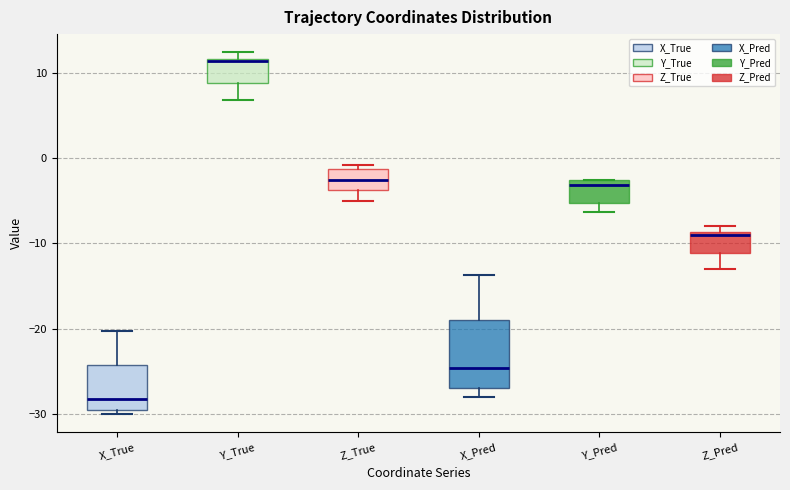

Comparing the boxes themselves (not the whiskers), which one is the tallest?

X_Pred